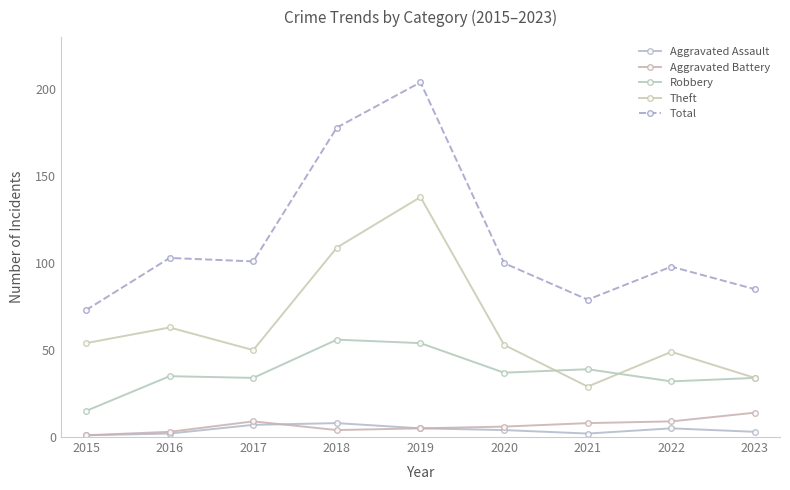

The value of Aggravated Assault at 2022 is 5. True or false?

True